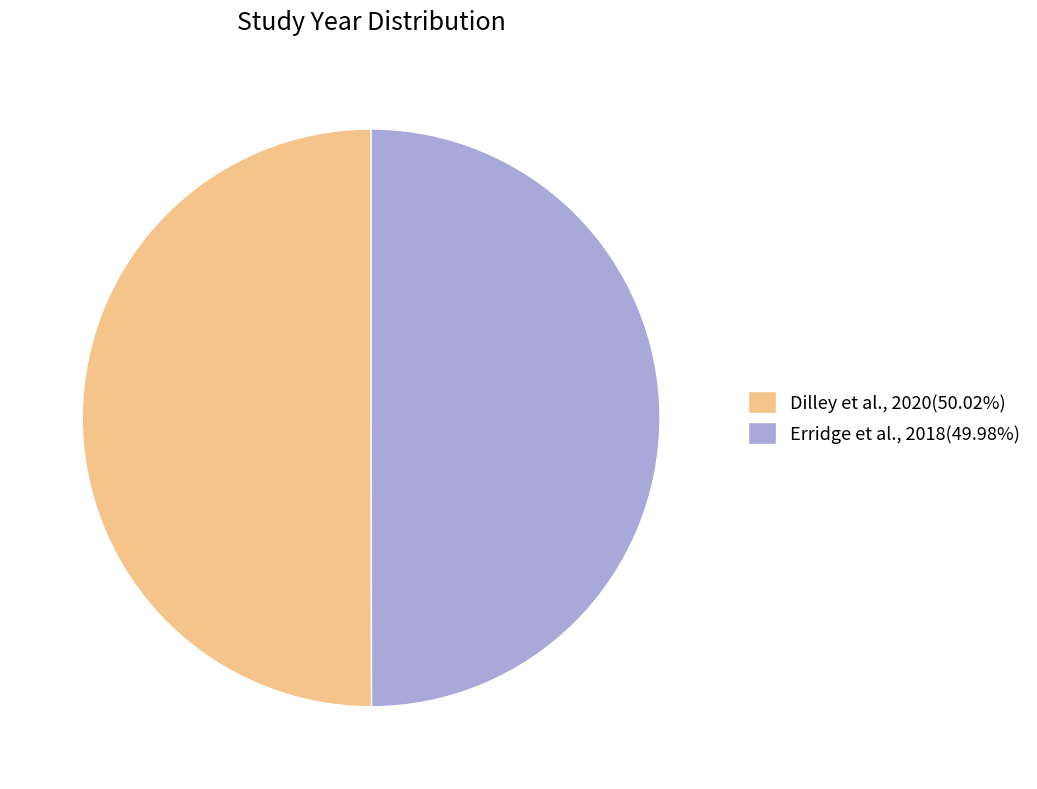

Is it true that Erridge et al., 2018 is 50% of the pie?

True